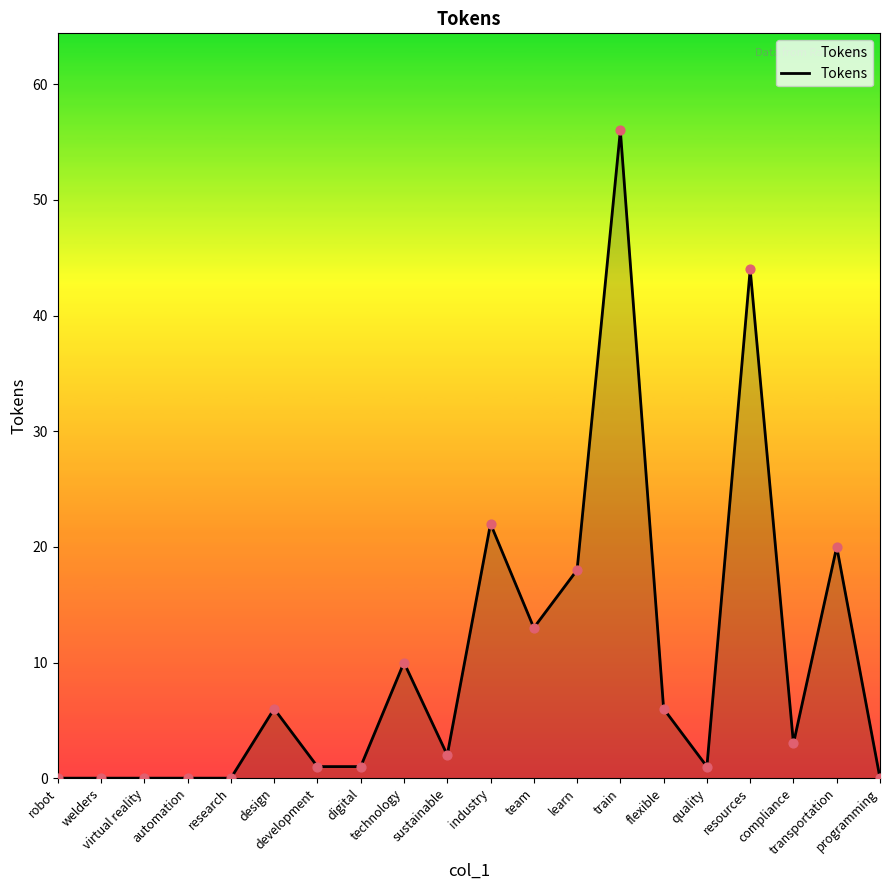

What is the change in value from design to quality?

-5